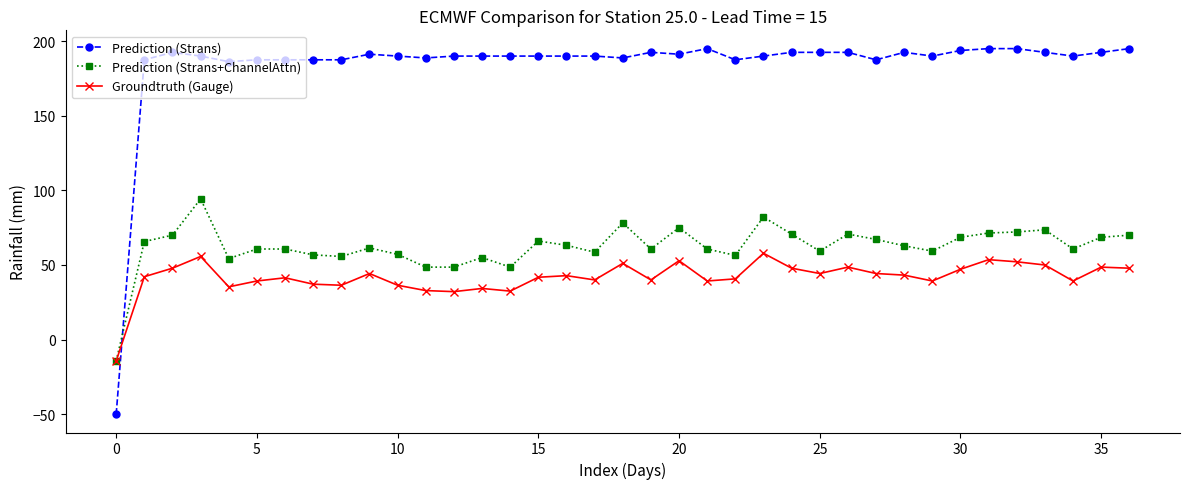

At how many categories does at least one series exceed 166?

36